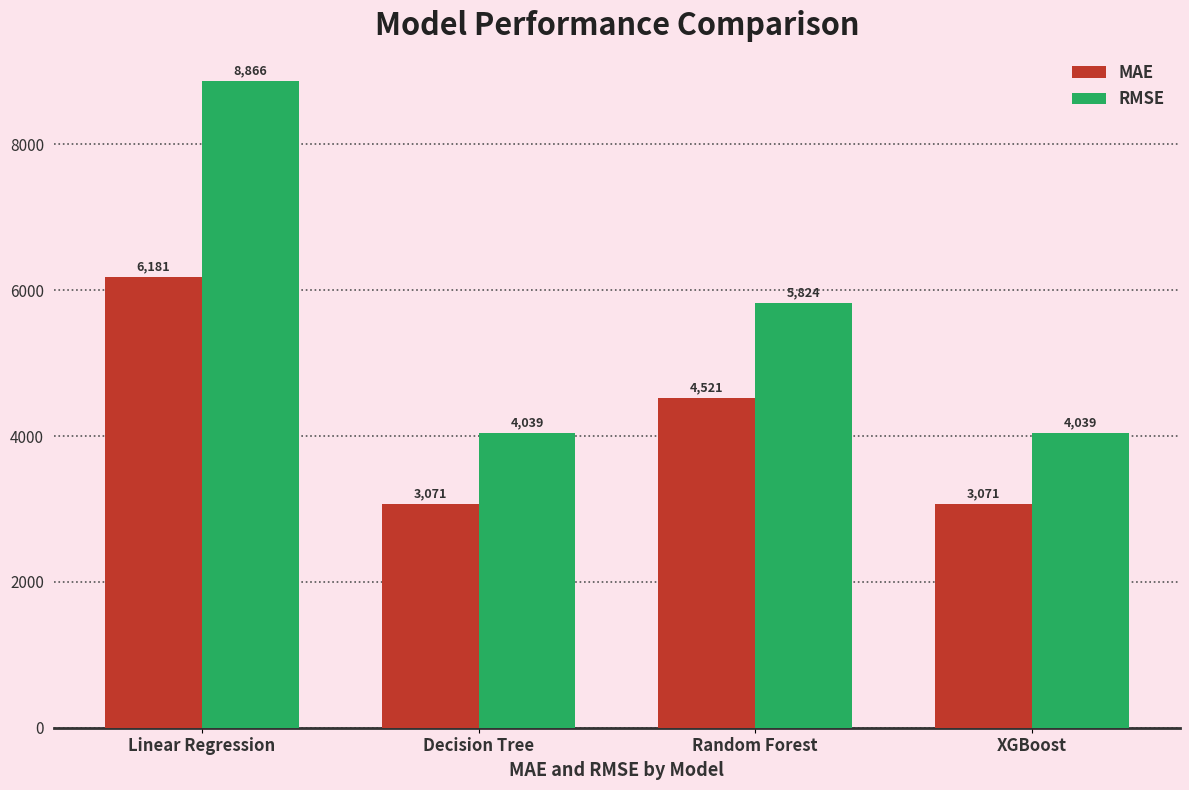

How many bars are there in total?

8